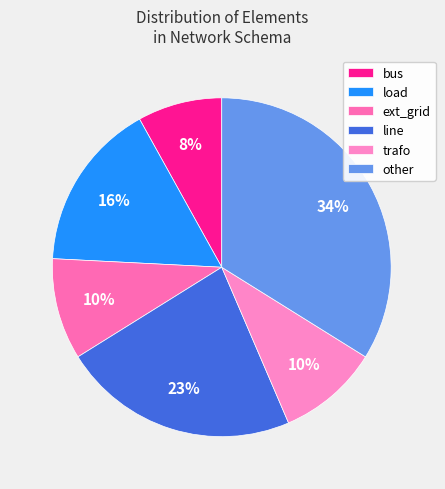

To the nearest percent, what is the combined percentage of bus and line?

31%